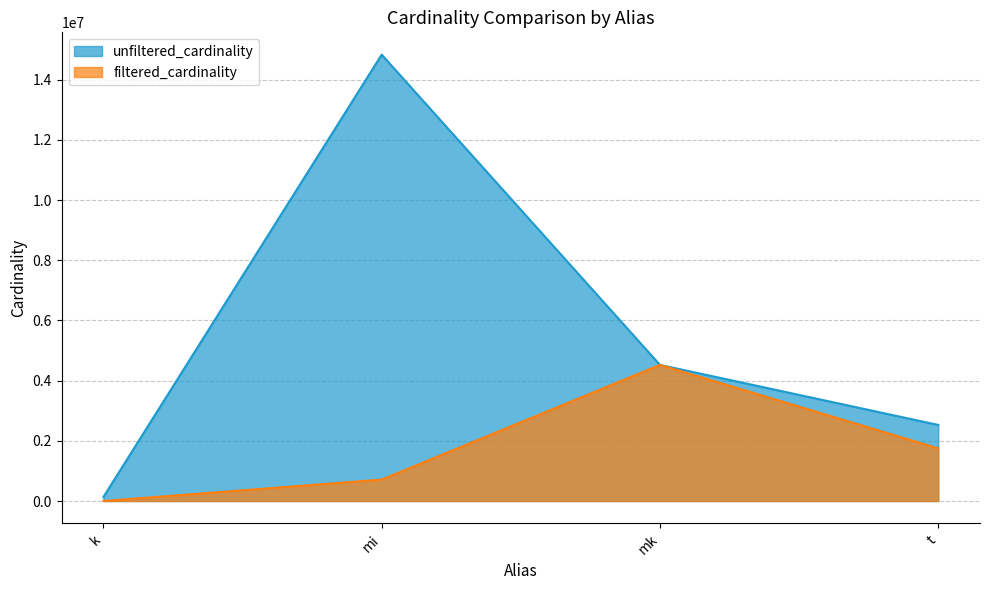

List the labels in order of unfiltered_cardinality value, smallest first.

k, t, mk, mi